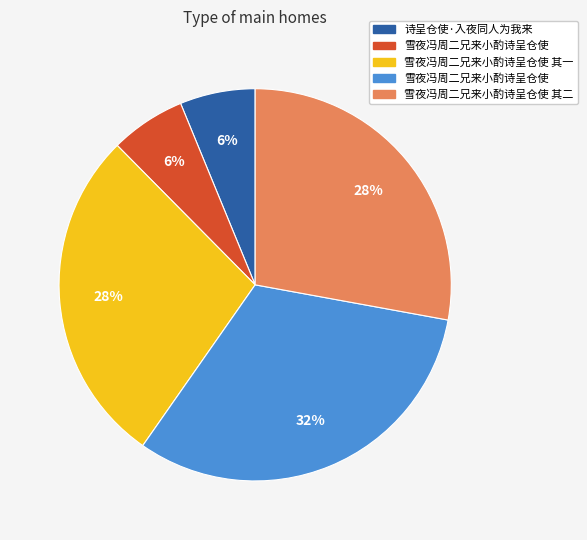

Does any single category account for the majority?

No